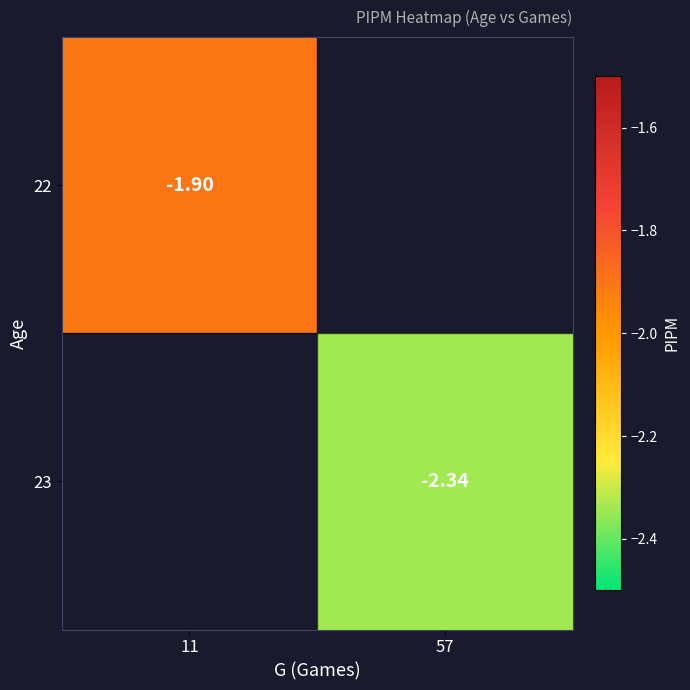

Count the number of categories in the chart.

2